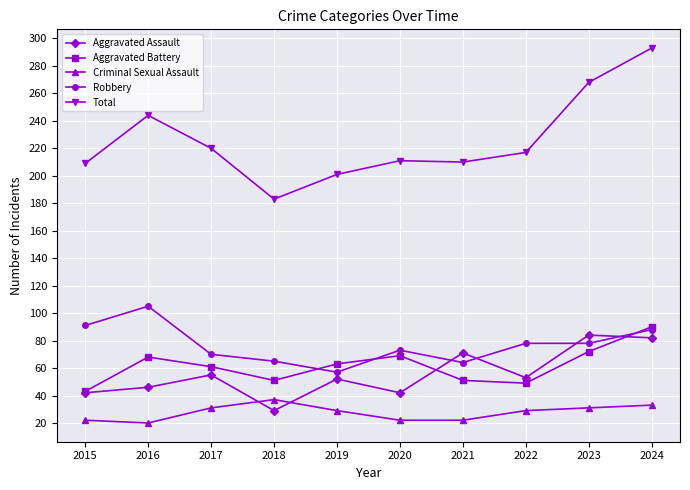

At which category is the sum across all series the highest?

2024